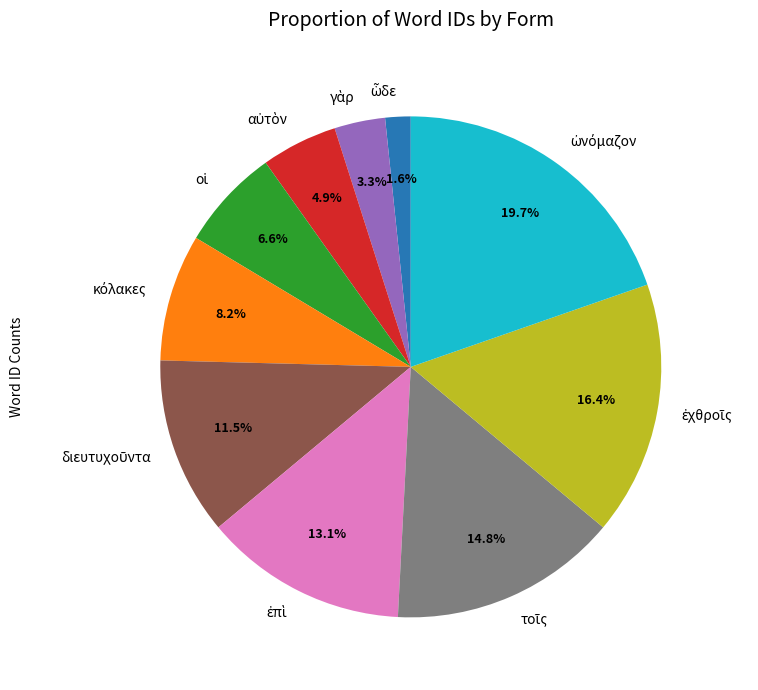

Is there any slice that represents more than half of the pie?

No